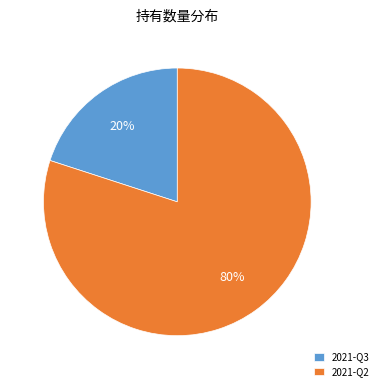

Which has a higher value, 2021-Q2 or 2021-Q3?

2021-Q2